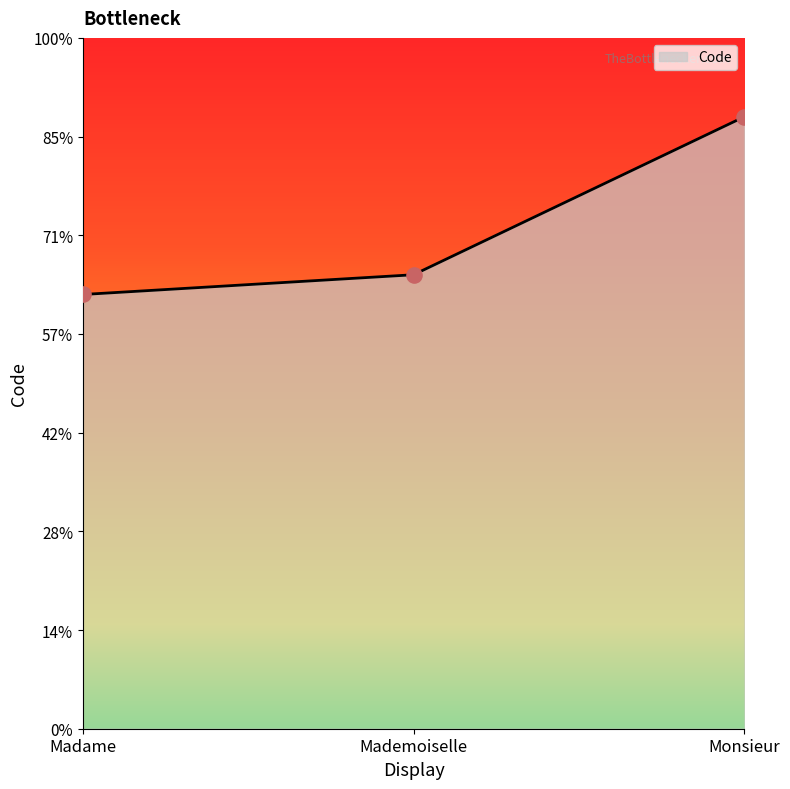

Is this an area chart (filled region under the line)?

Yes